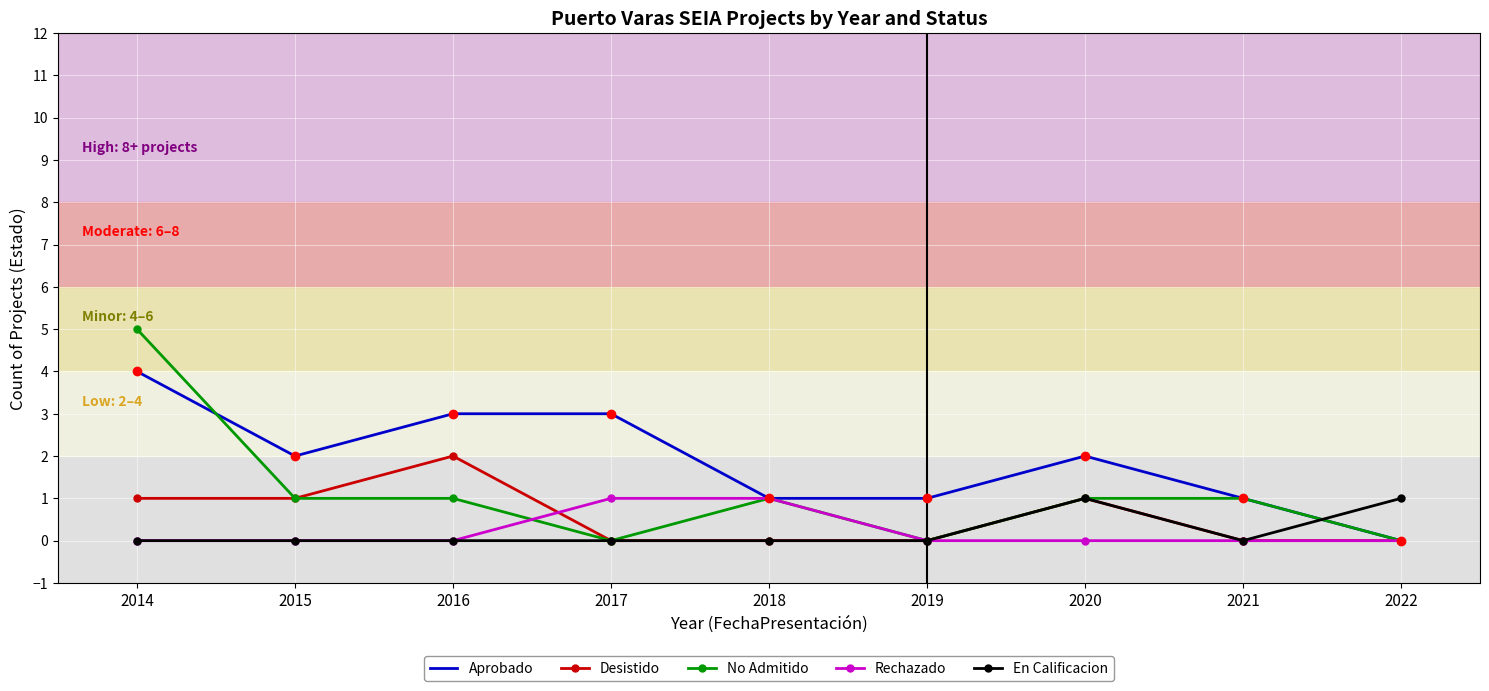

True or false: Desistido has a value of 0 at 2022.

True